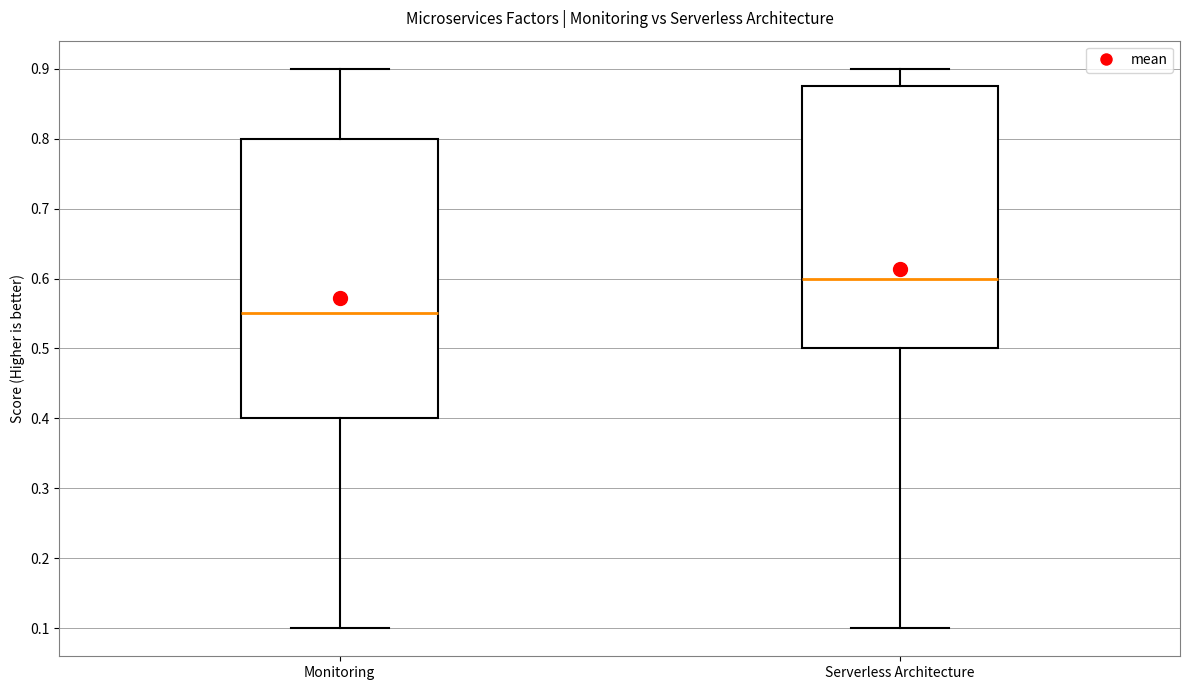

Which box has the highest median line?

Serverless Architecture